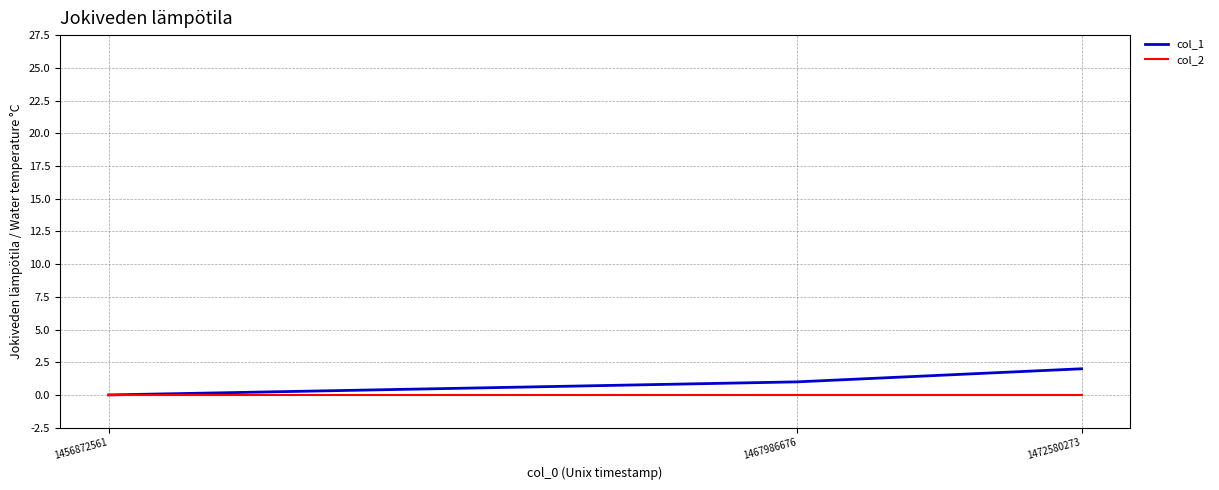

How many positive values does the col_1 series have?

2